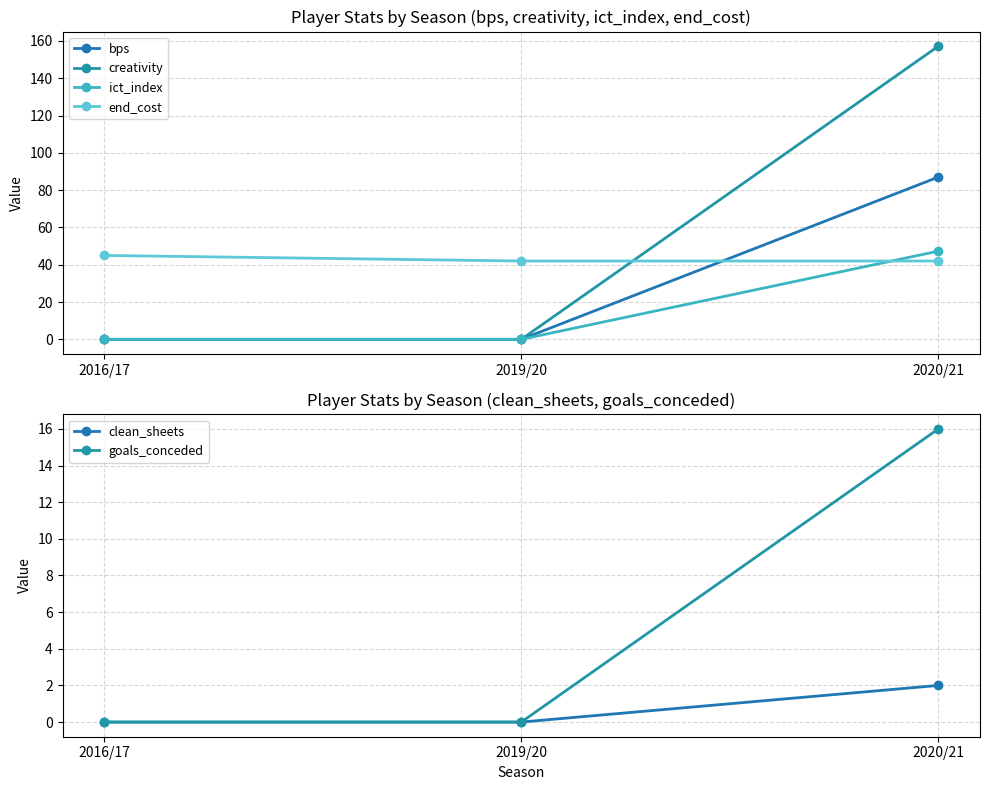

The bps series shows 0.0 at 2016/17. True or false?

True